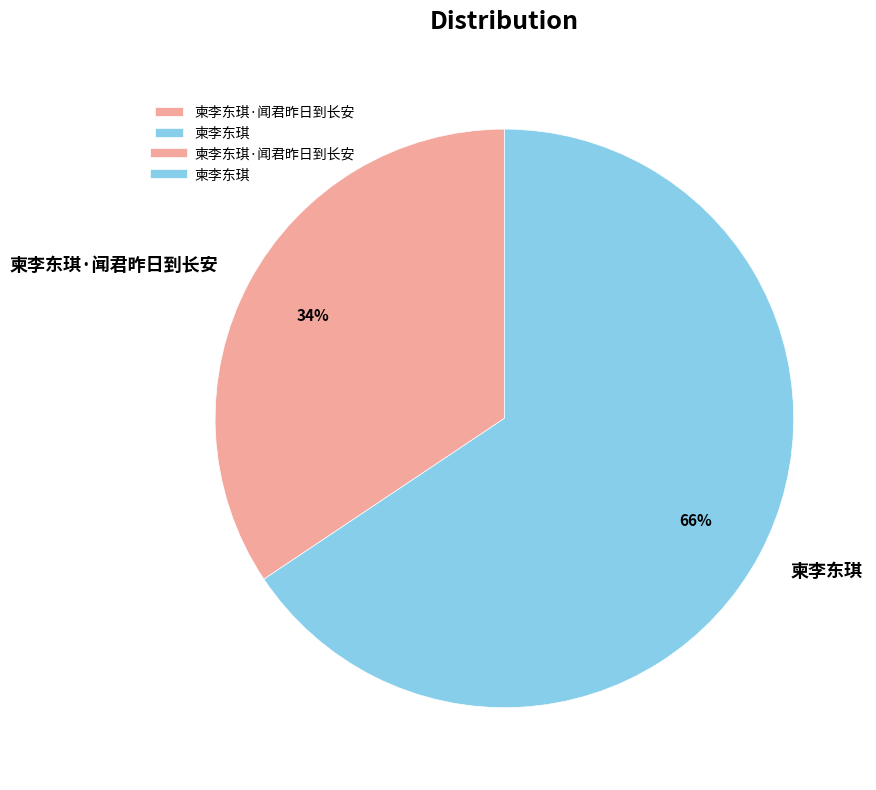

Which category has the smallest portion of the pie?

柬李东琪·闻君昨日到长安